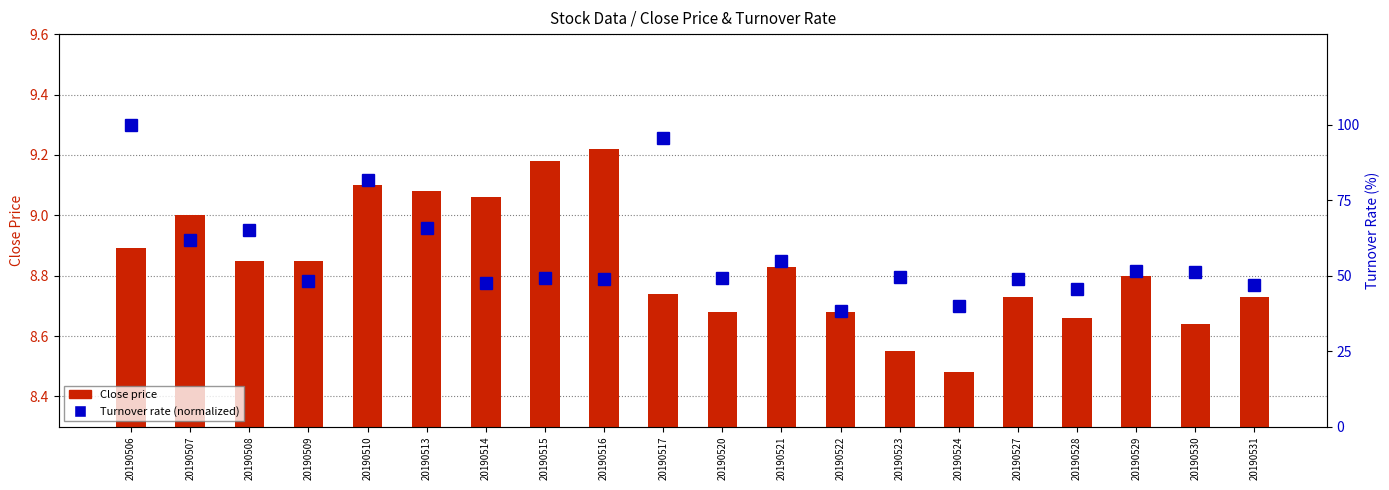

Is it true that Close price equals 8.5 at 20190524?

True